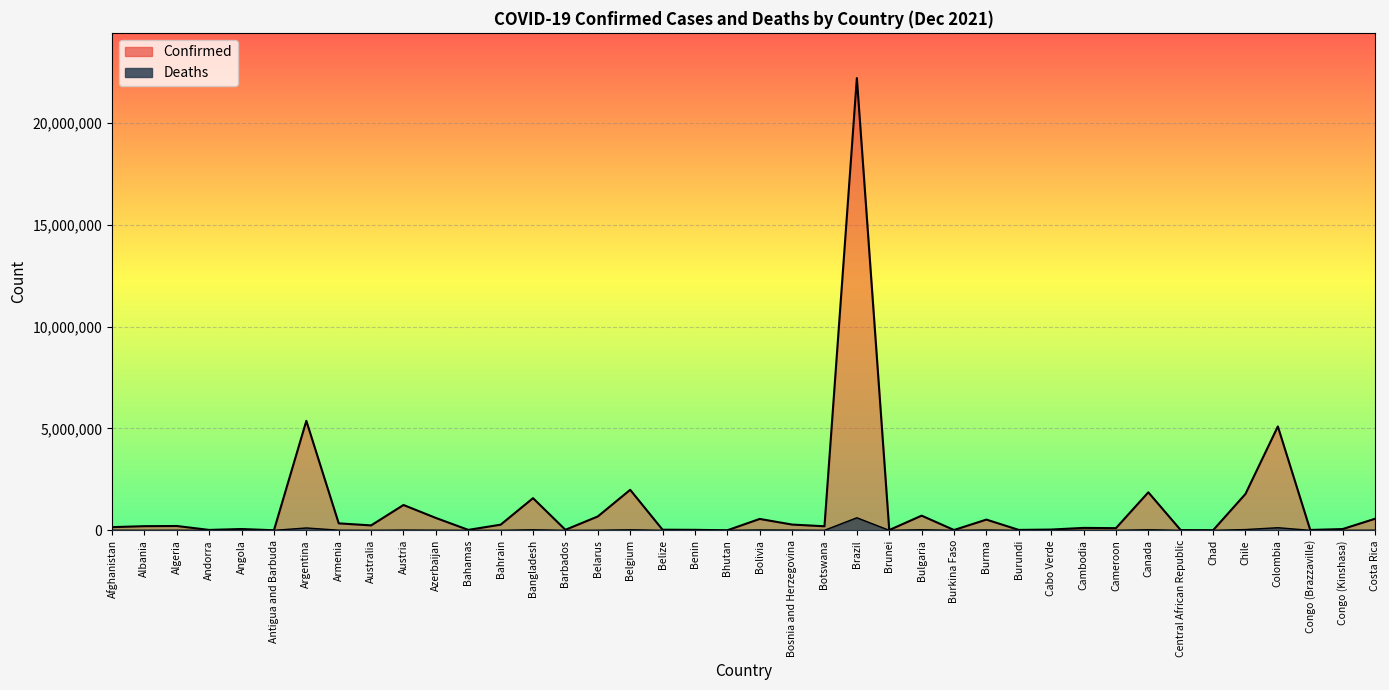

List the series in order of their overall mean, lowest first.

Deaths, Confirmed